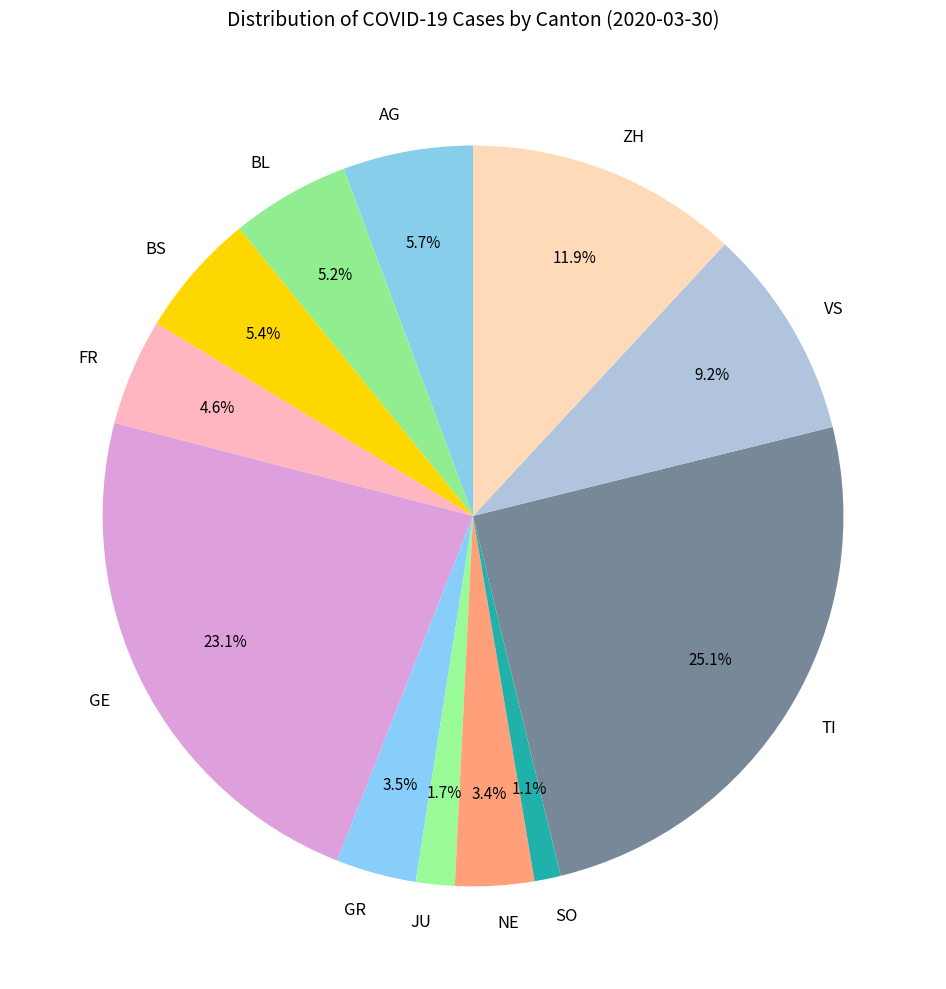

Which slice is the largest?

TI